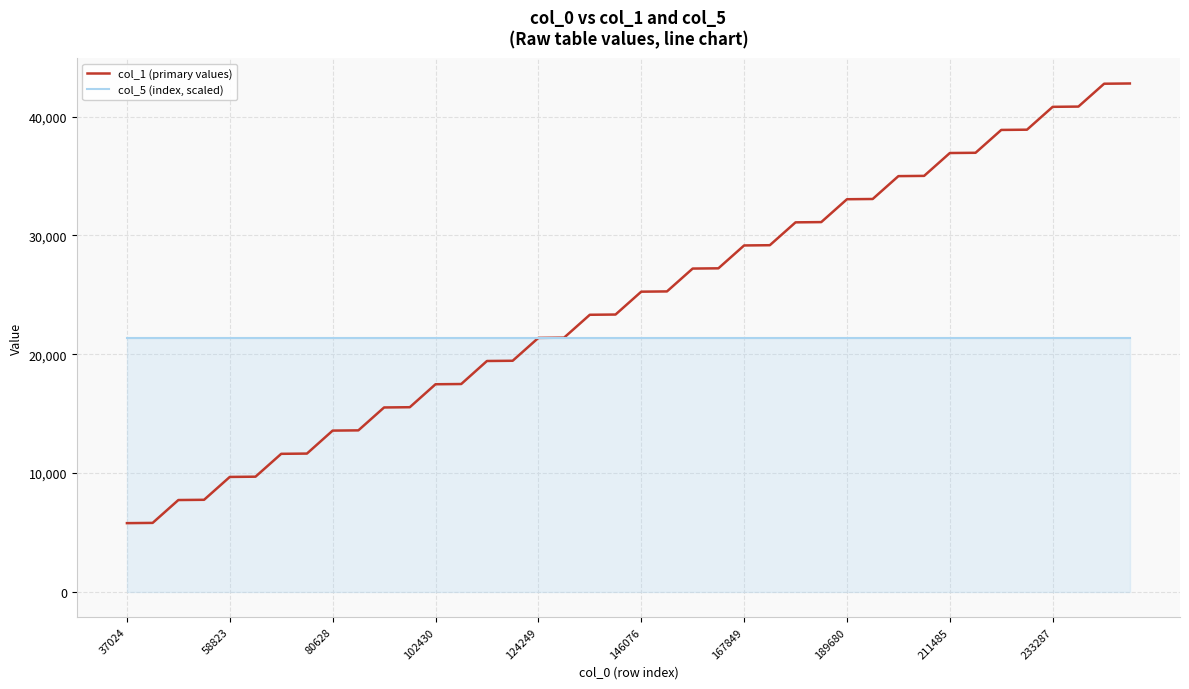

What is the maximum value for col_1 (primary values)?

42799.0